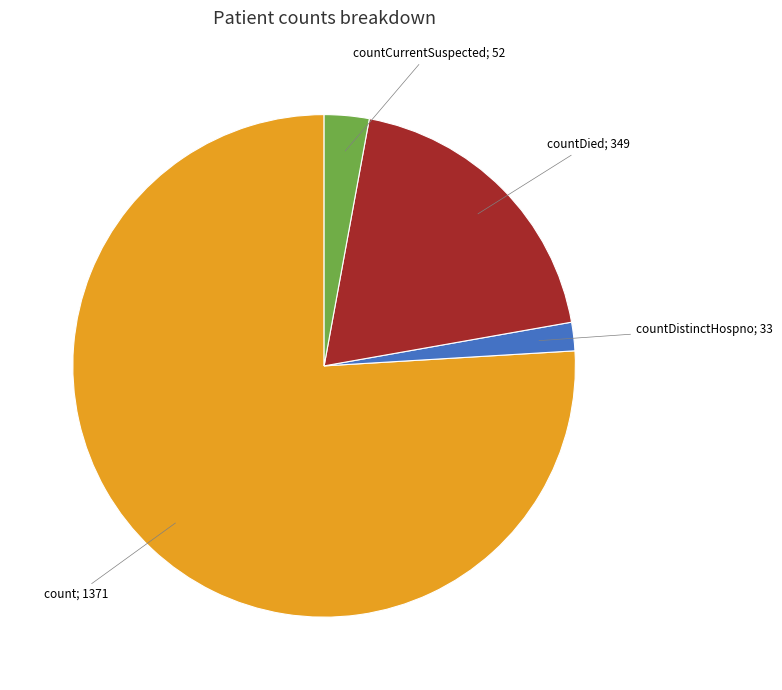

Is there any slice that represents more than half of the pie?

Yes